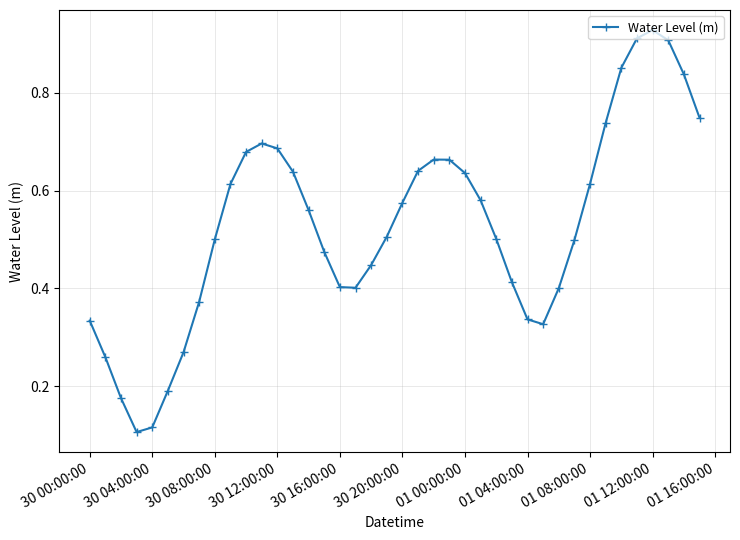

What is the sum of all values?

21.2